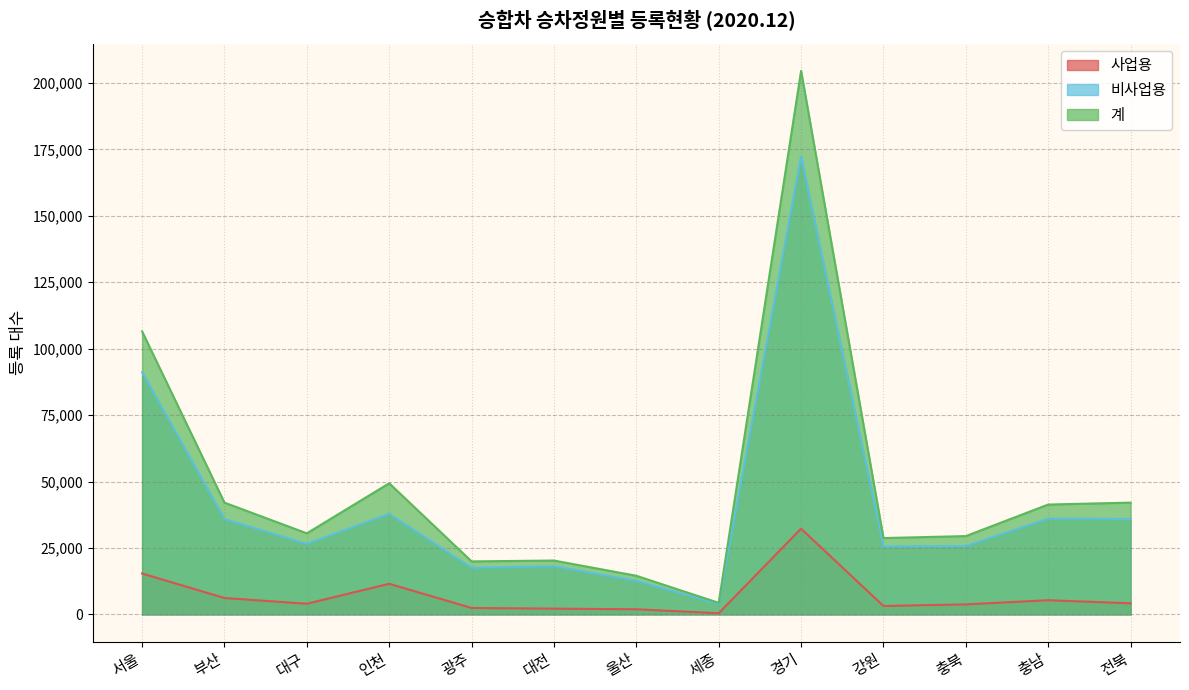

Reading left to right, list all the values displayed in this chart.

사업용: 15384	6164	4003	11512	2409	2166	1927	428	32250	3158	3766	5331	4165
비사업용: 91120	35892	26498	37827	17531	18096	12600	3916	172281	25565	25697	36000	35892
계: 106504	42056	30501	49339	19940	20262	14527	4344	204531	28723	29463	41331	42056